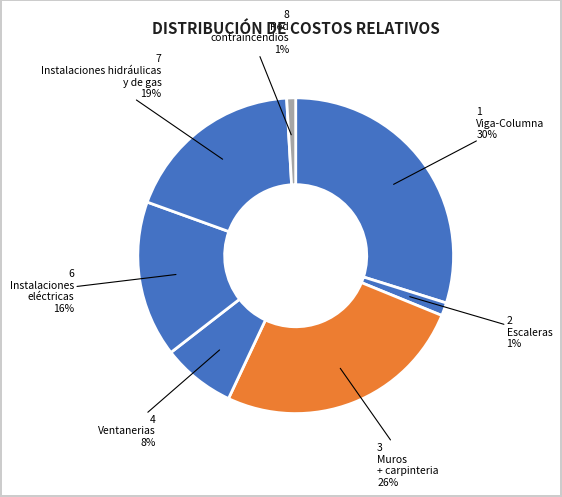

Which category has the biggest portion of the pie?

Viga-Columna